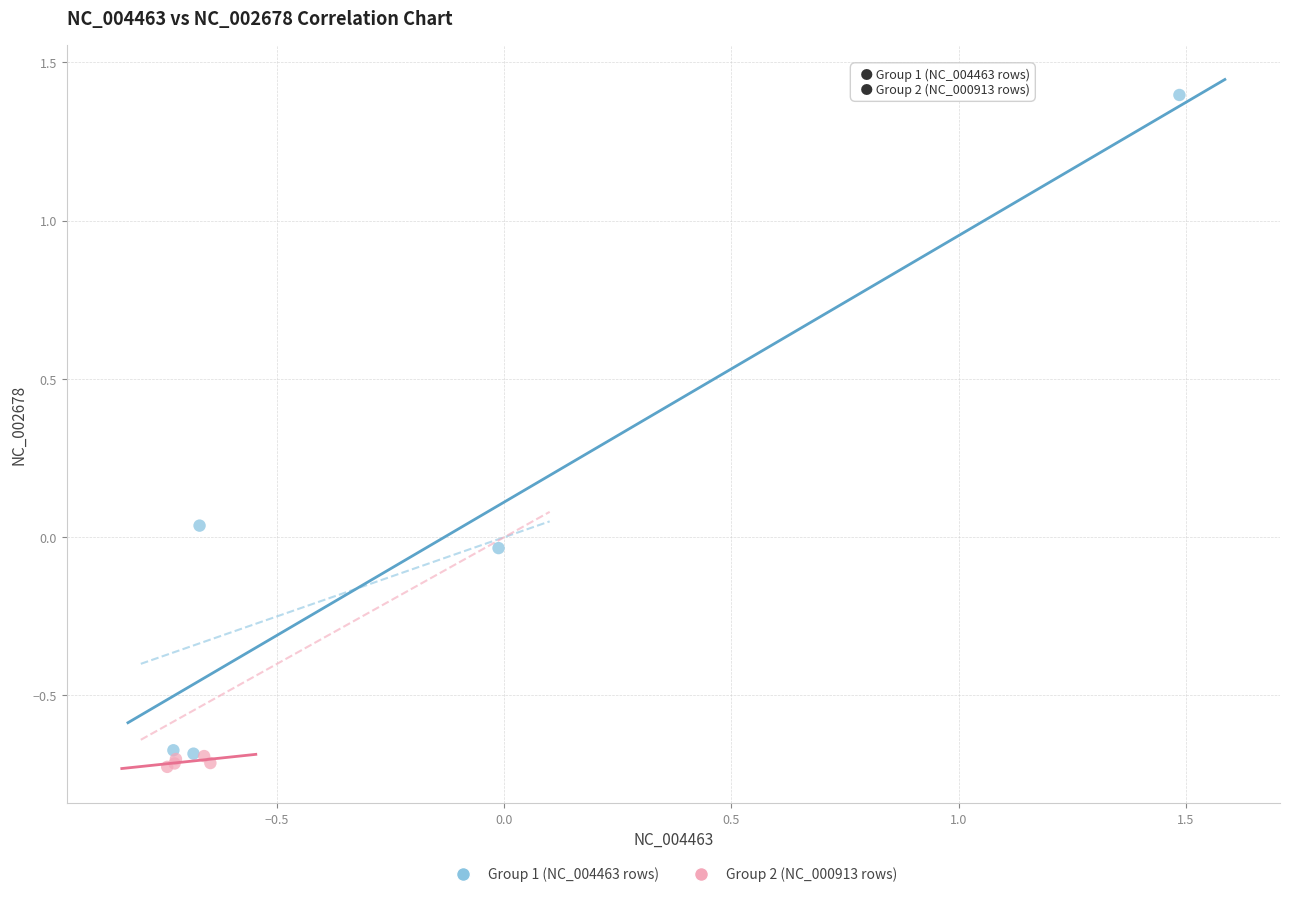

Which series contains the highest Y value?

Group 1 (NC_004463 rows)